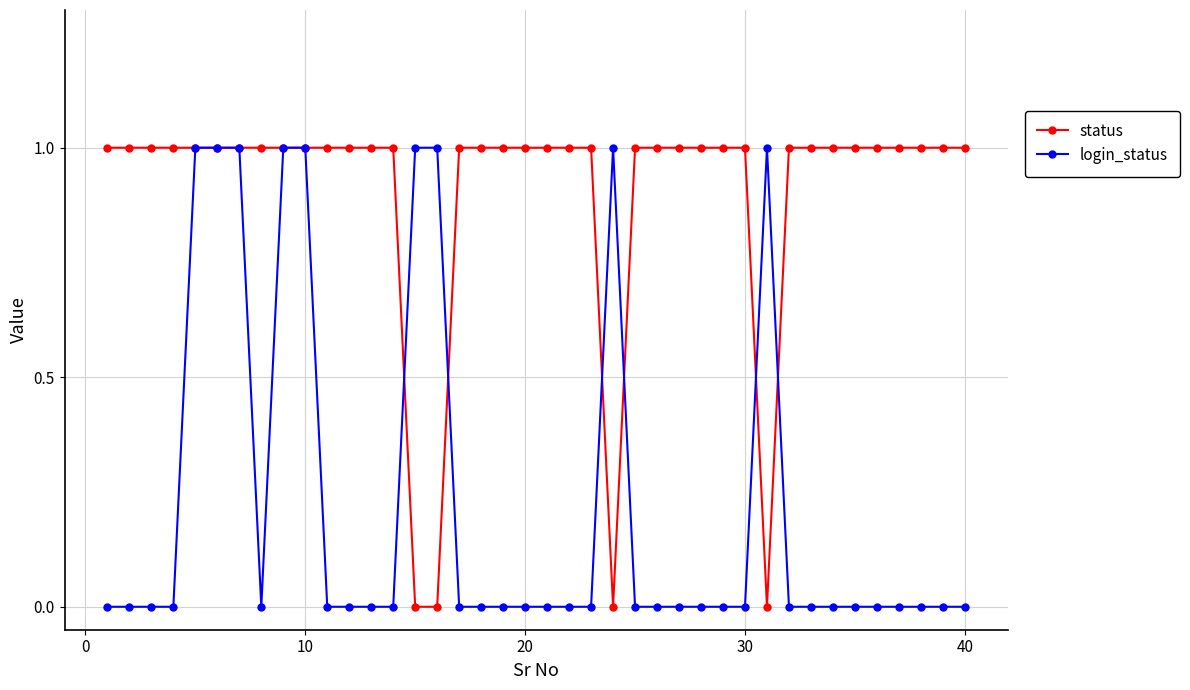

True or false: login_status has more than 1 interior local peaks.

True